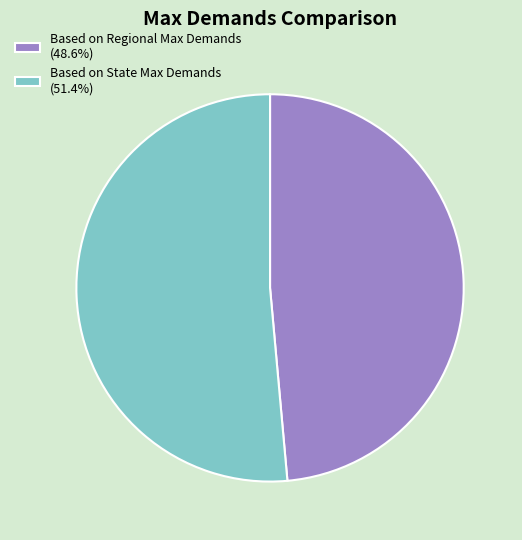

Which slice is the smallest?

Based on Regional Max Demands